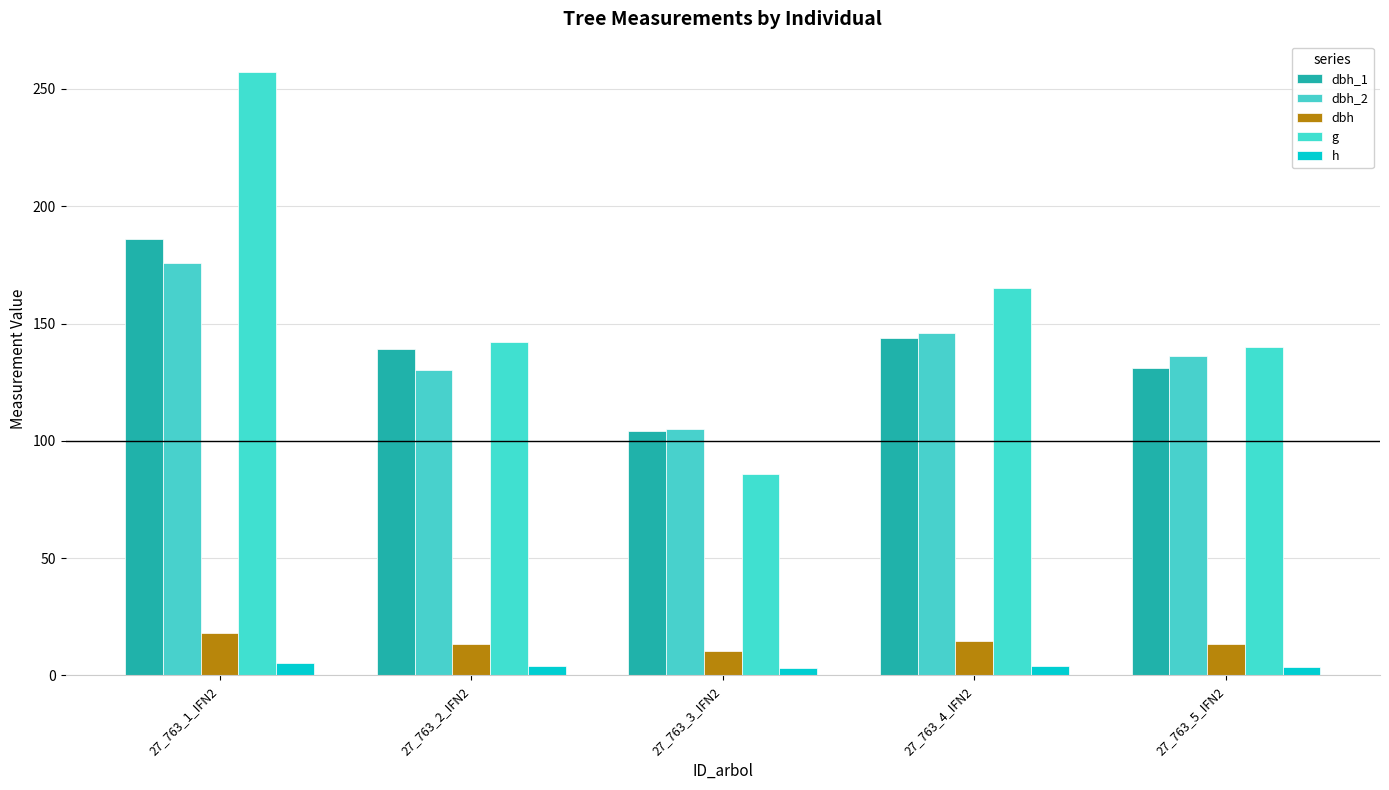

Rank the series by their maximum value, from lowest to highest.

h, dbh, dbh_2, dbh_1, g